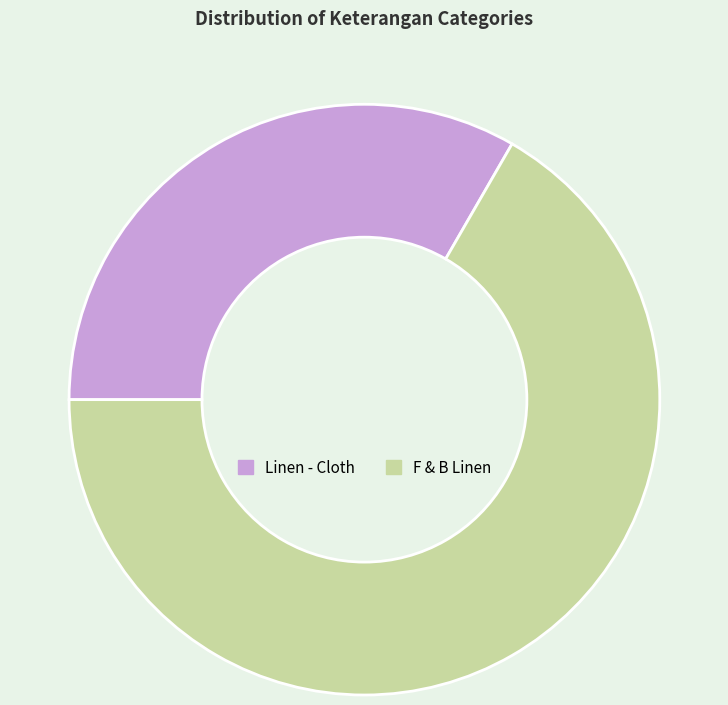

The F & B Linen slice represents 67% of the pie. True or false?

True